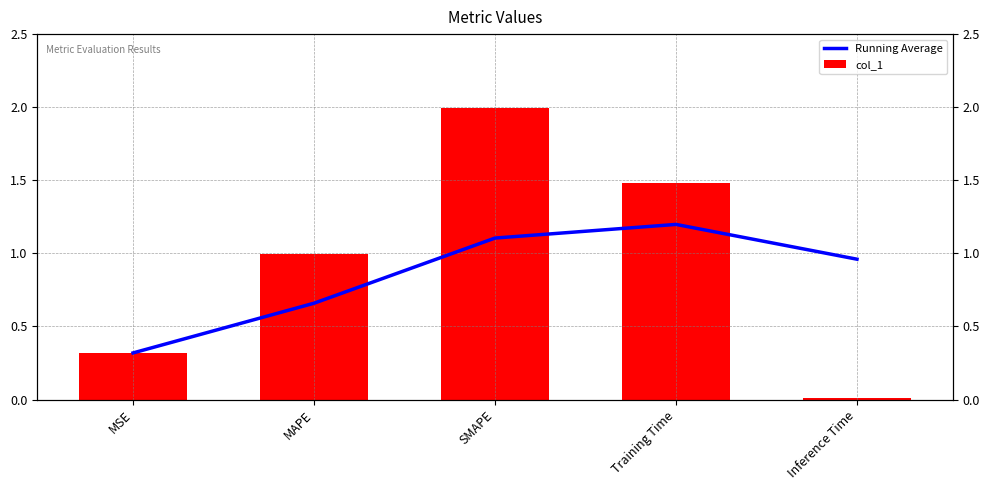

Reading left to right, transcribe all the data shown in this chart.

Running Average: 0.3	0.7	1.1	1.2	1.0
col_1: 0.3	1.0	2.0	1.5	0.0